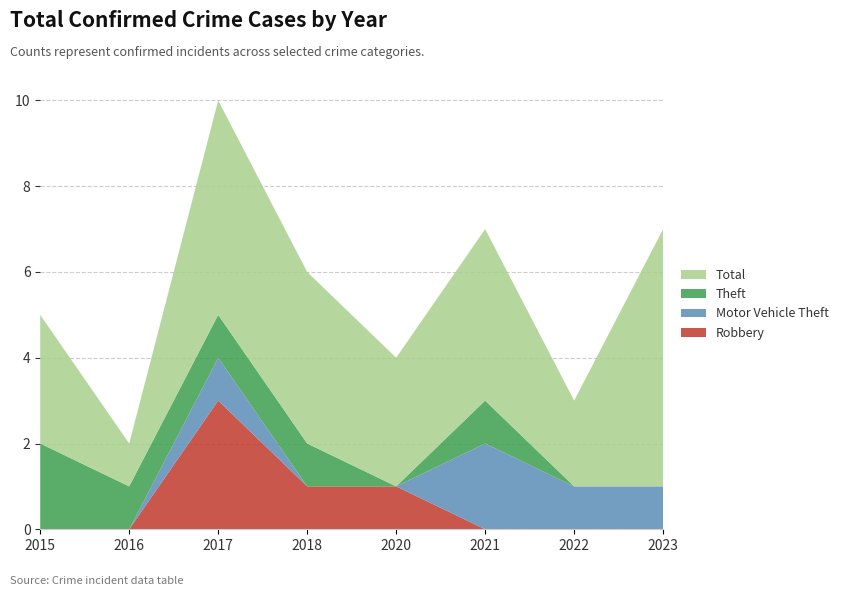

Reading left to right, extract all data points from this chart.

Robbery: 2015=0	2016=0	2017=3	2018=1	2020=1	2021=0	2022=0	2023=0
Motor Vehicle Theft: 2015=0	2016=0	2017=1	2018=0	2020=0	2021=2	2022=1	2023=1
Theft: 2015=2	2016=1	2017=1	2018=1	2020=0	2021=1	2022=0	2023=0
Total: 2015=3	2016=1	2017=5	2018=4	2020=3	2021=4	2022=2	2023=6